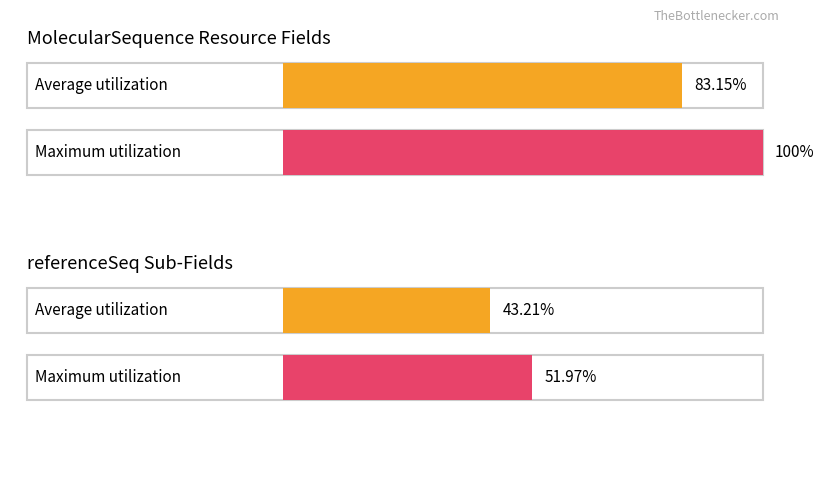

Count the number of data series in this chart.

2